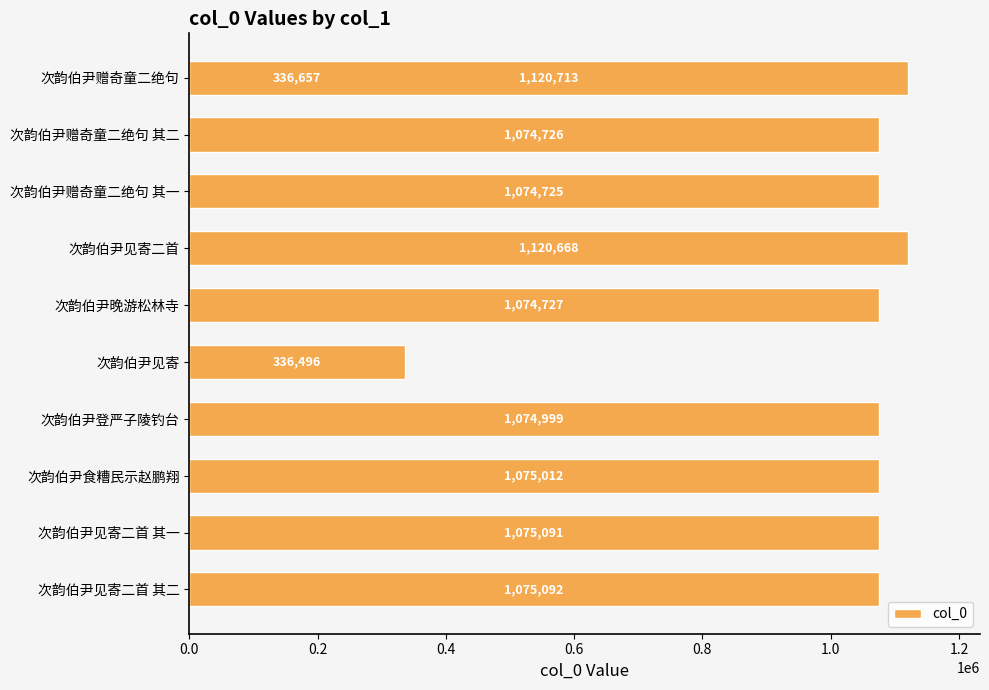

What is the difference between the maximum and minimum values?

784217